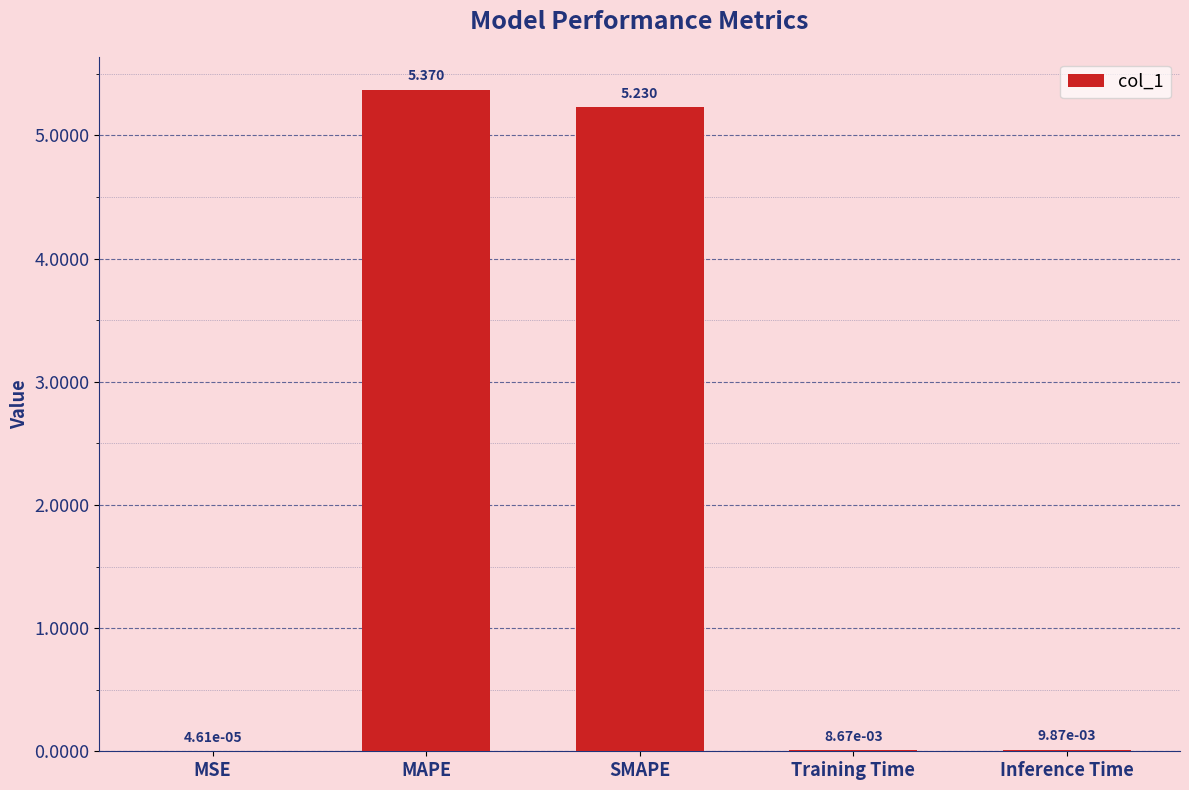

At which label is the value closest to 2?

Inference Time